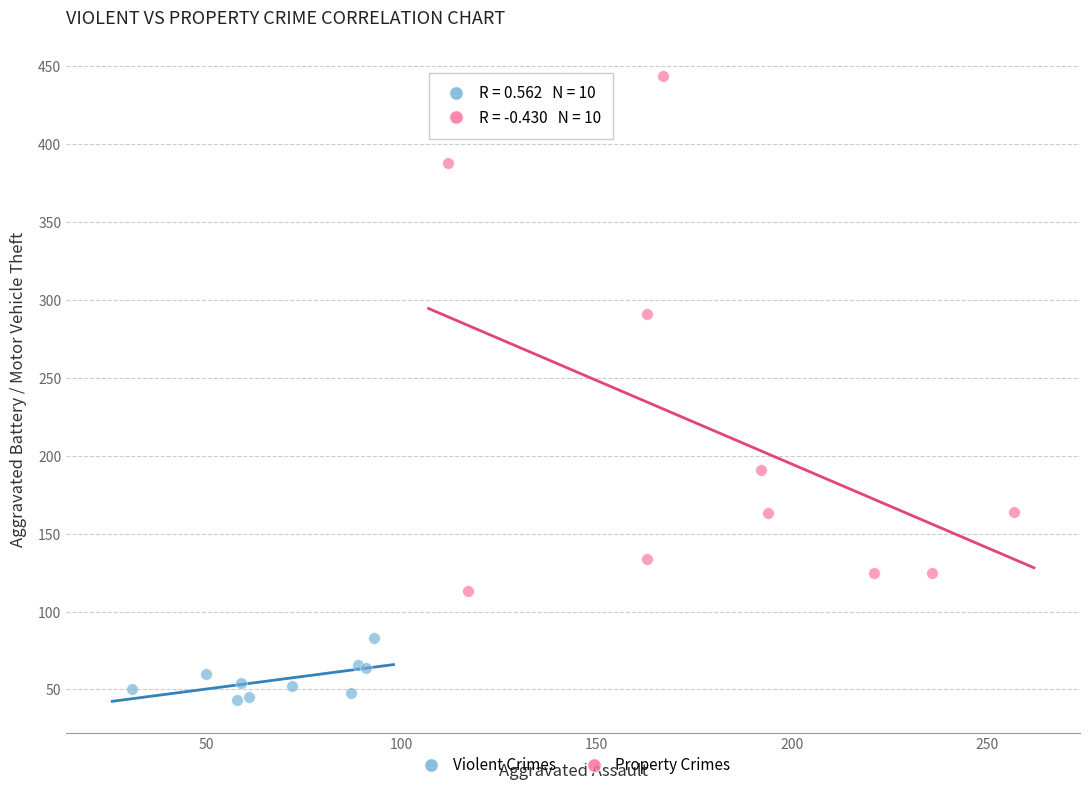

What are all the series names shown in the legend?

Violent Crimes, Property Crimes